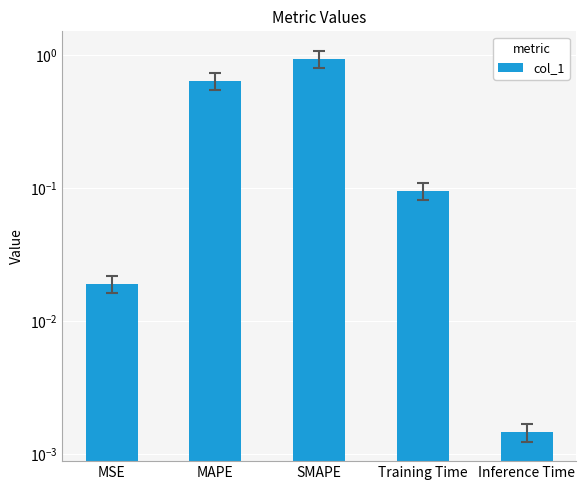

What position from the left is Training Time?

4